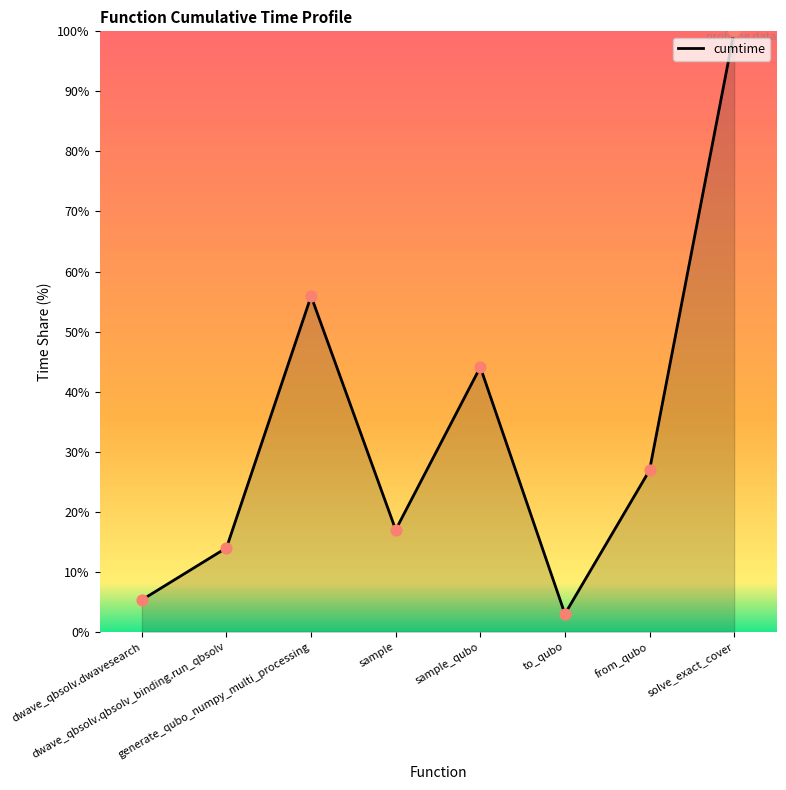

Which has a higher value, from_qubo or sample?

from_qubo